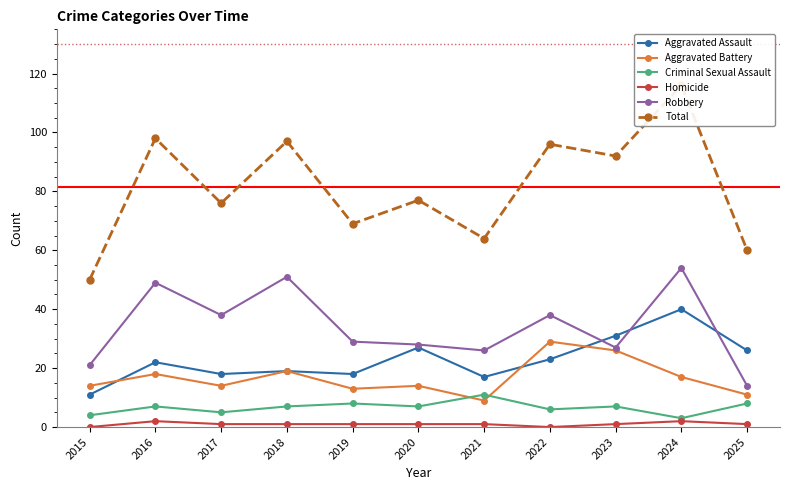

Rank the series by their maximum value, from lowest to highest.

Homicide, Criminal Sexual Assault, Aggravated Battery, Aggravated Assault, Robbery, Total